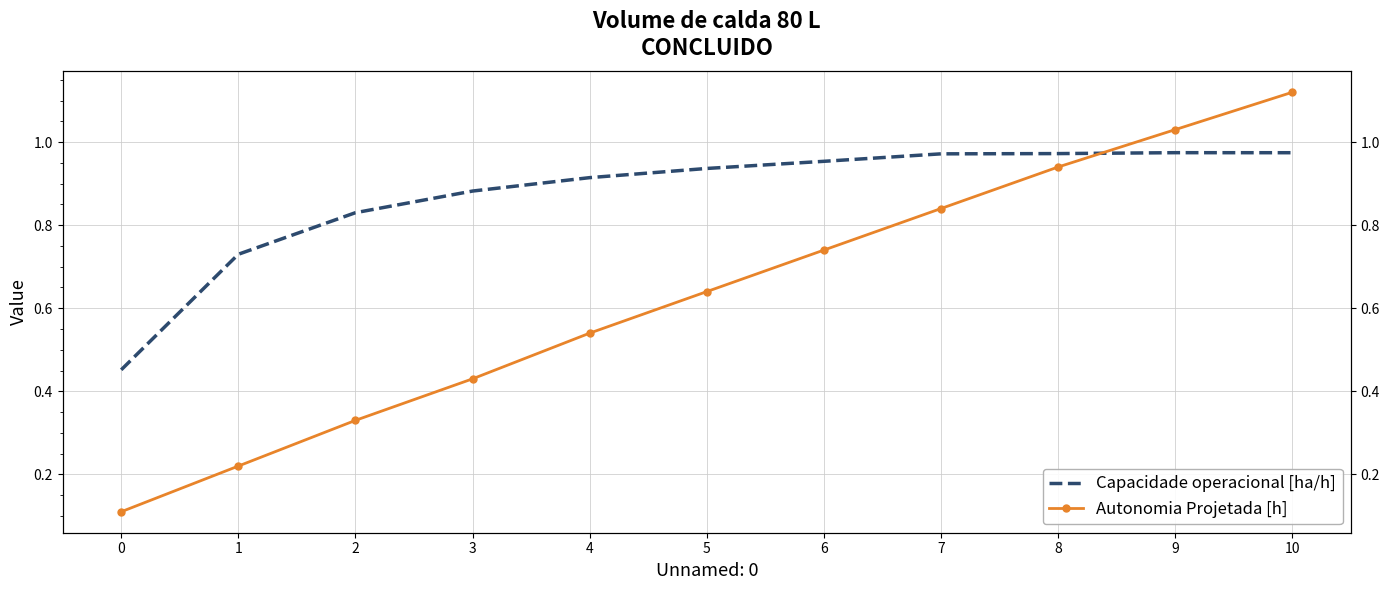

Read the Autonomia Projetada [h] value at 10.

1.1